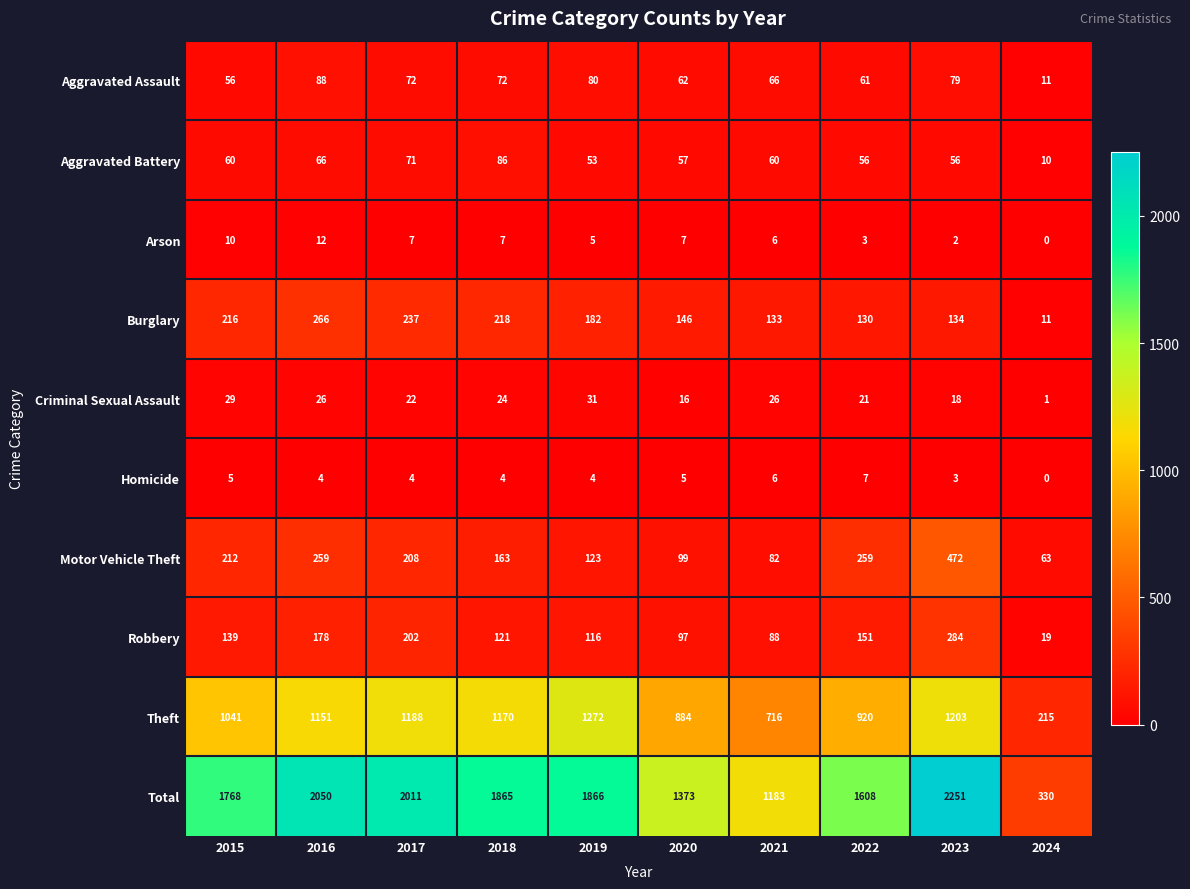

Which series has the widest spread of values?

Total